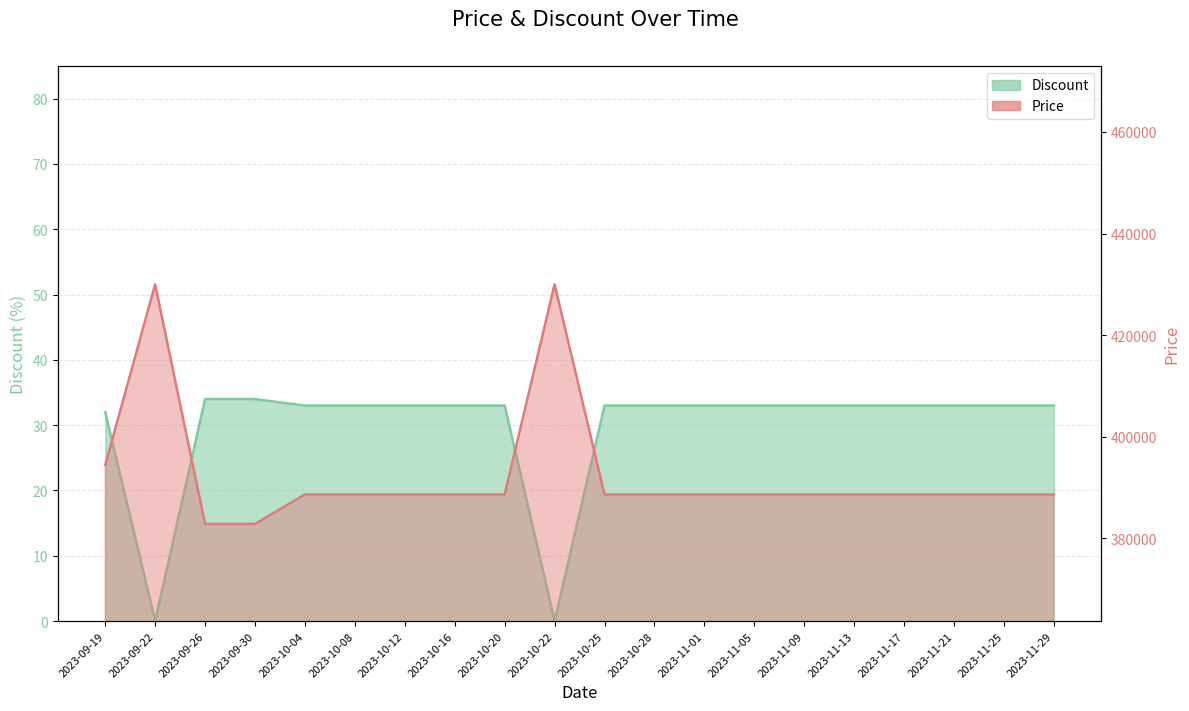

True or false: Price and Discount cross at least once.

False